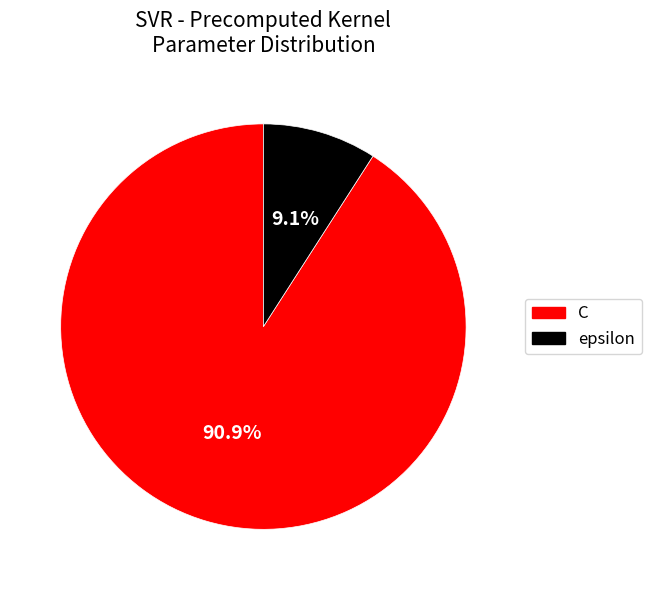

Is C the majority of the pie?

Yes